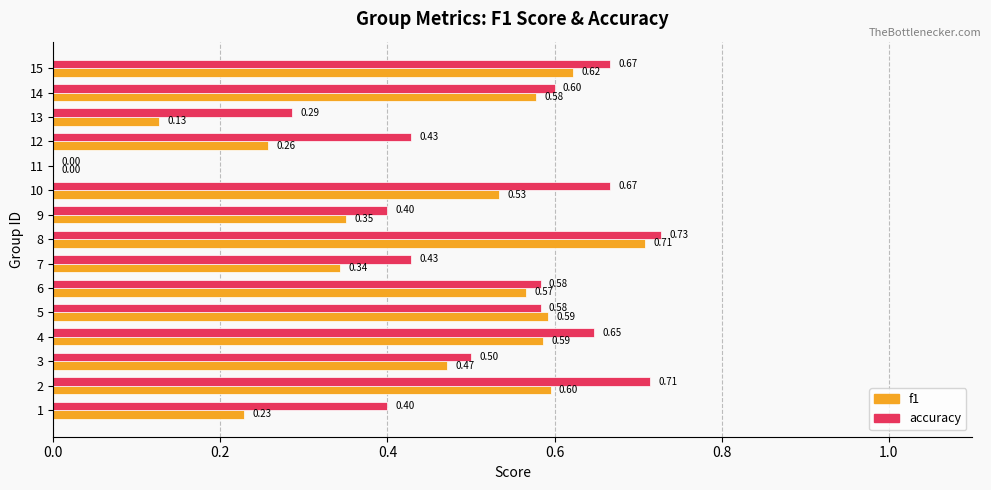

What is the sum of all accuracy values?

7.6